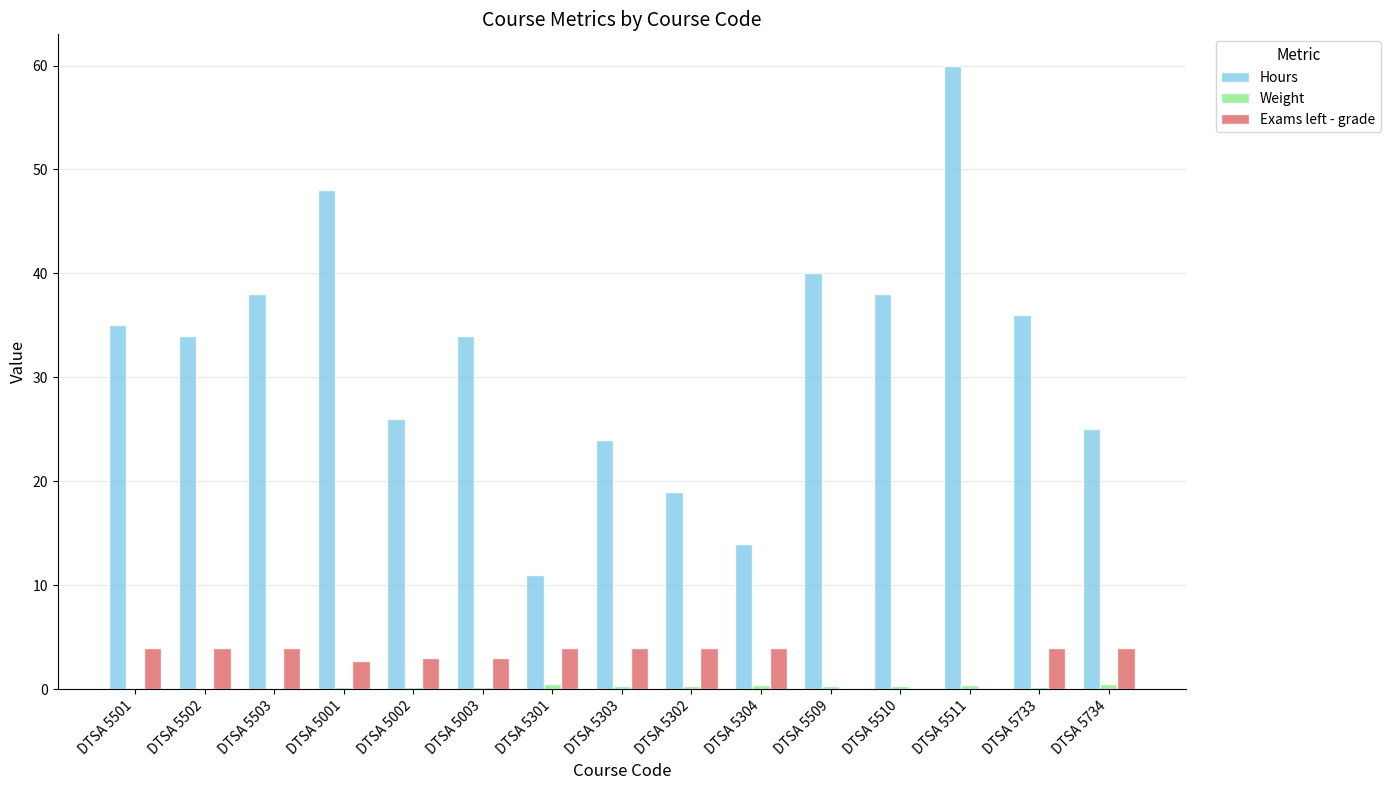

Is it true that Exams left - grade equals 6.4 at DTSA 5733?

False